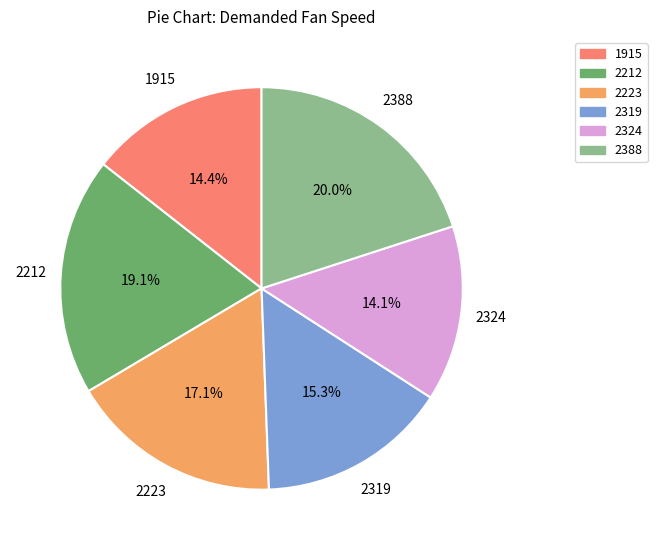

Is 2223 the majority of the pie?

No